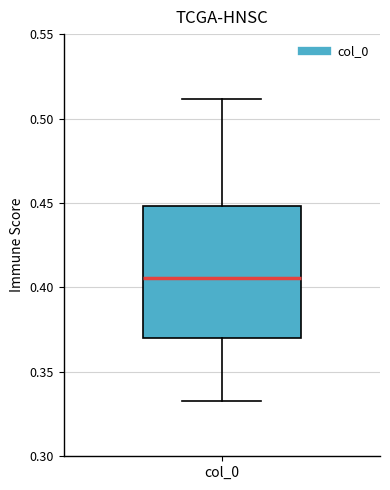

Transcribe this box plot: give where the median line is, the range the box spans, and where the two whiskers end, as read against the y-axis. The values are not printed on the chart, so give them approximately, as read against the axis.

median 0.405, box 0.370 to 0.450, whiskers 0.335 to 0.510